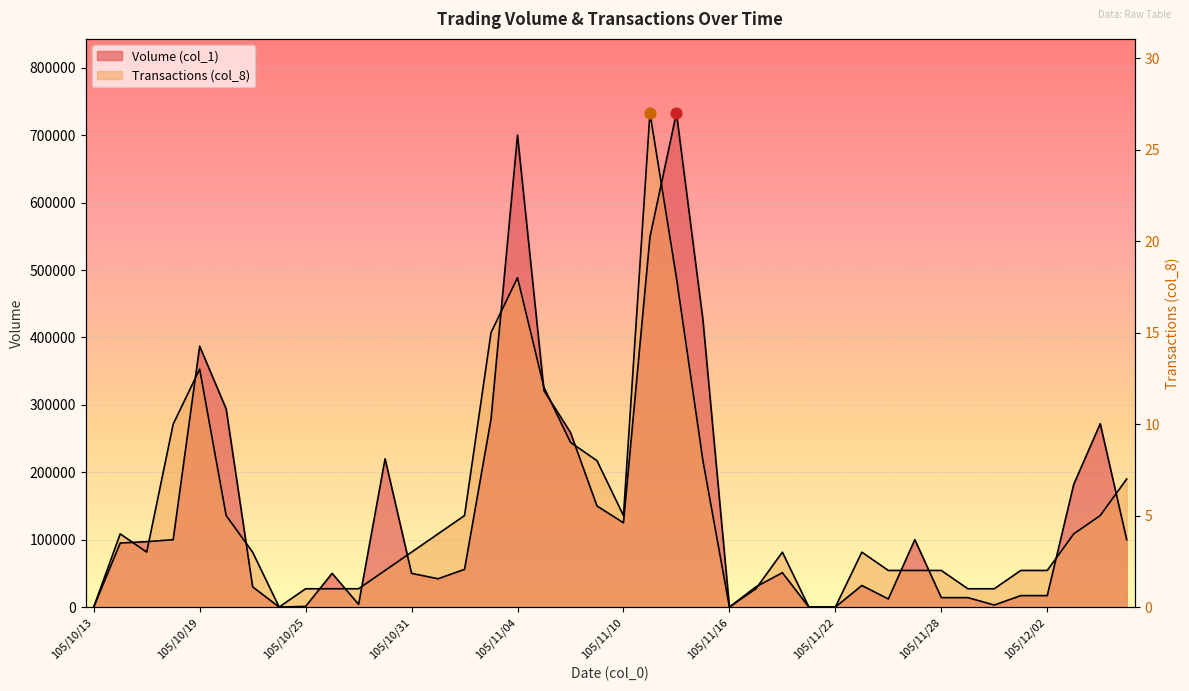

What is the total value across all series at 105/11/17?

57148.1